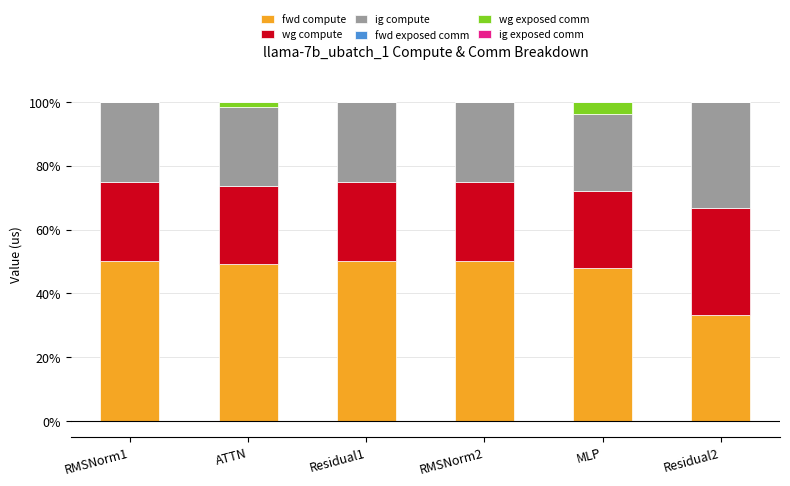

Reading left to right, transcribe the values for fwd compute.

RMSNorm1=50.0	ATTN=49.2	Residual1=50.0	RMSNorm2=50.0	MLP=48.1	Residual2=33.3